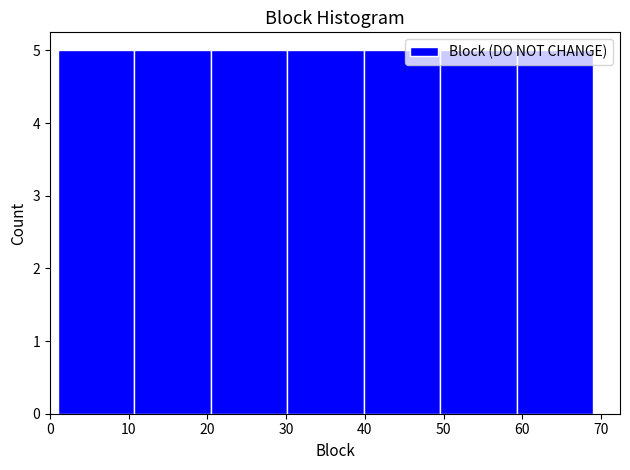

Reading left to right, transcribe this chart: for each bar, give the range it covers on the x-axis and its height. Neither the bar edges nor the heights are printed on the chart, so give them approximately, as read against the axes.

1 to 11: 5
11 to 20: 5
20 to 30: 5
30 to 40: 5
40 to 50: 5
50 to 59: 5
59 to 69: 5